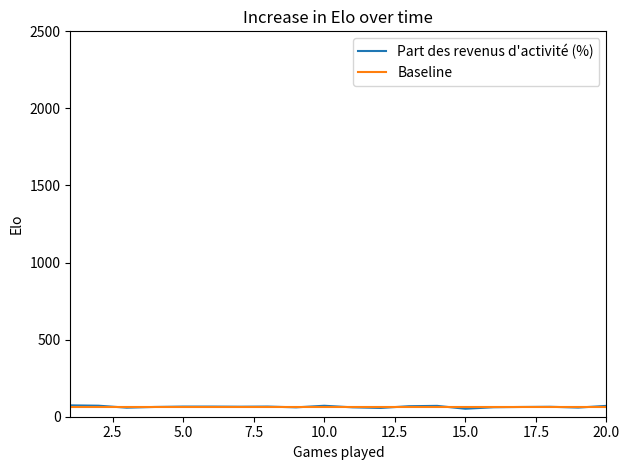

What are all the series names shown in the legend?

Part des revenus d'activité (%), Baseline